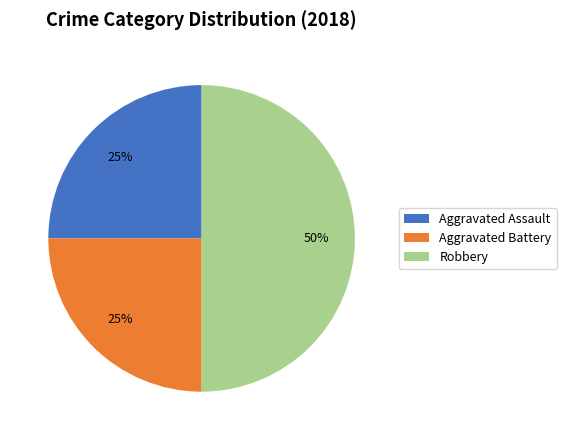

The Robbery slice represents 50% of the pie. True or false?

True